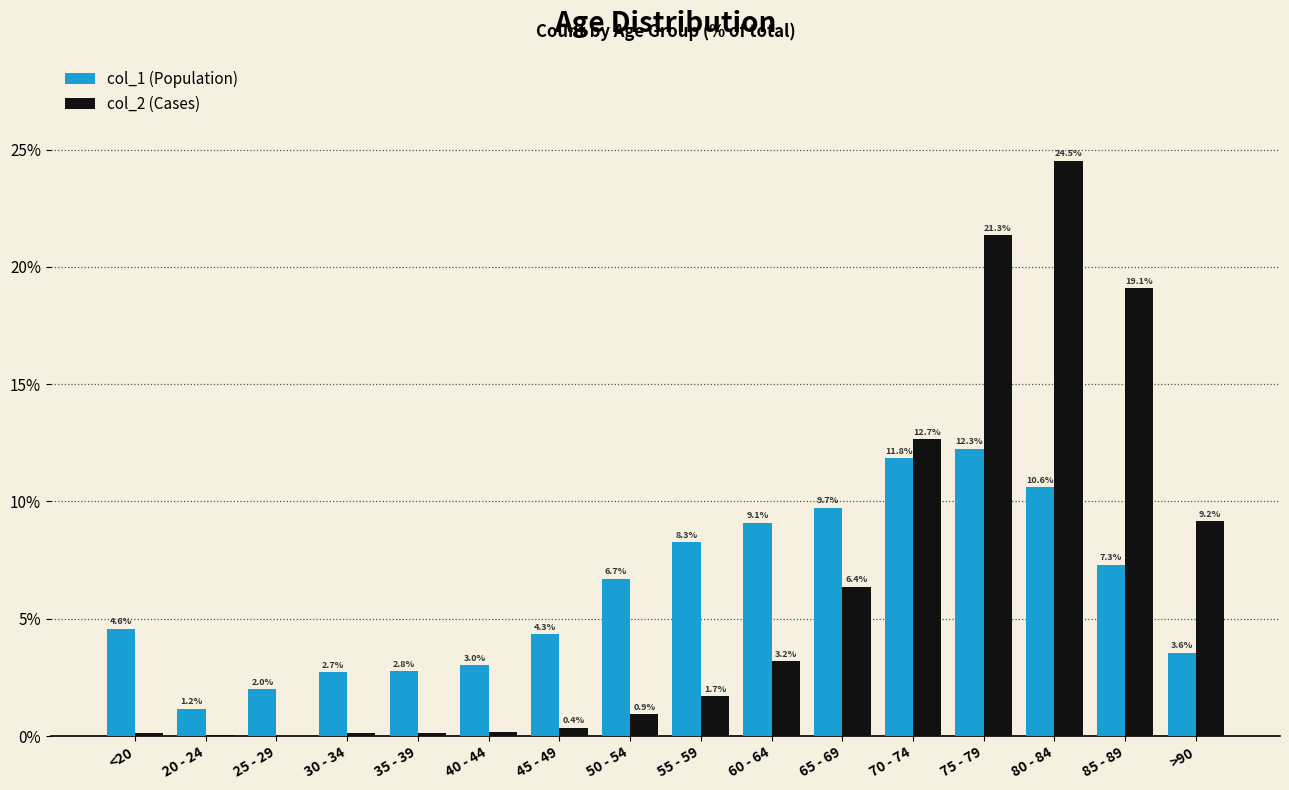

At which category is the sum across all series the highest?

80 - 84